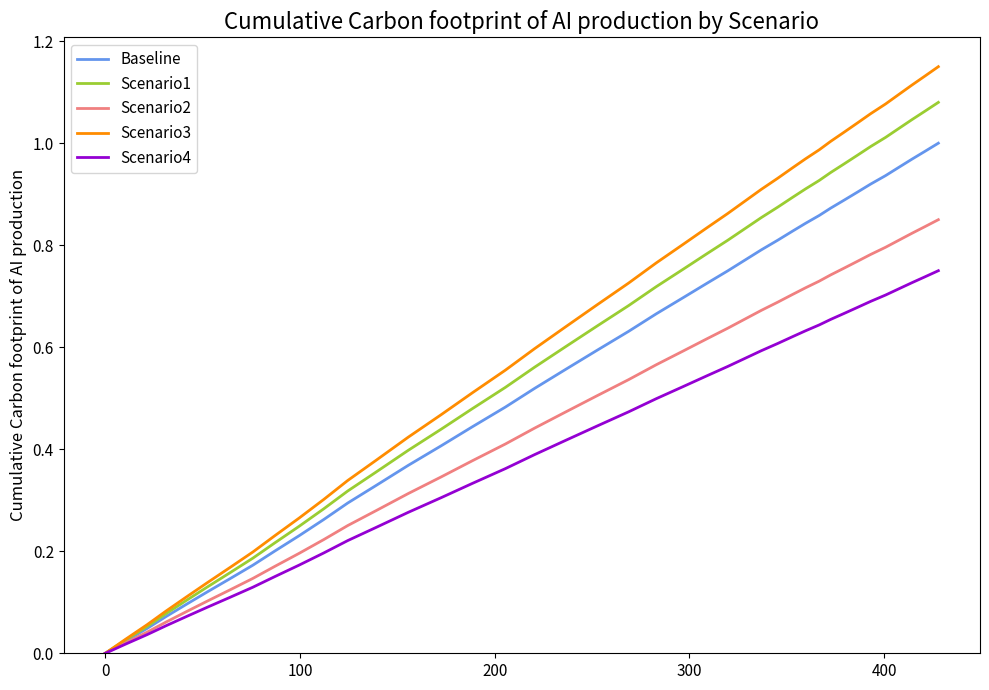

What are all the series names shown in the legend?

Baseline, Scenario1, Scenario2, Scenario3, Scenario4